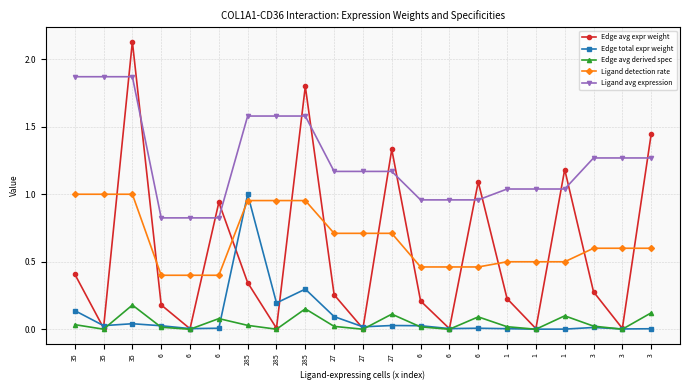

Is the value of Edge total expr weight at 285 greater than the value of Edge avg derived spec at 1?

Yes